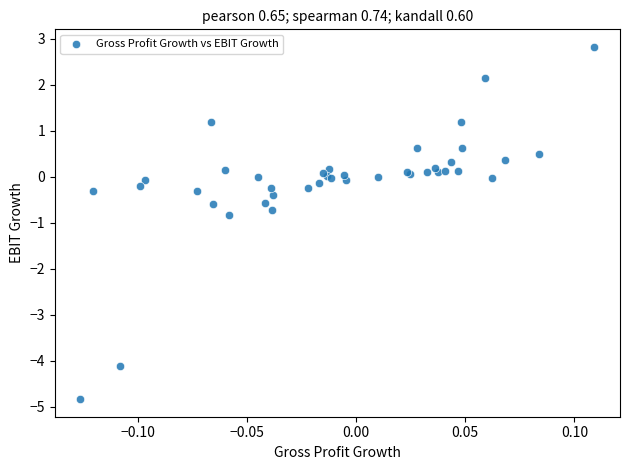

What Y value in the scatter plot is closest to -1?

-0.8